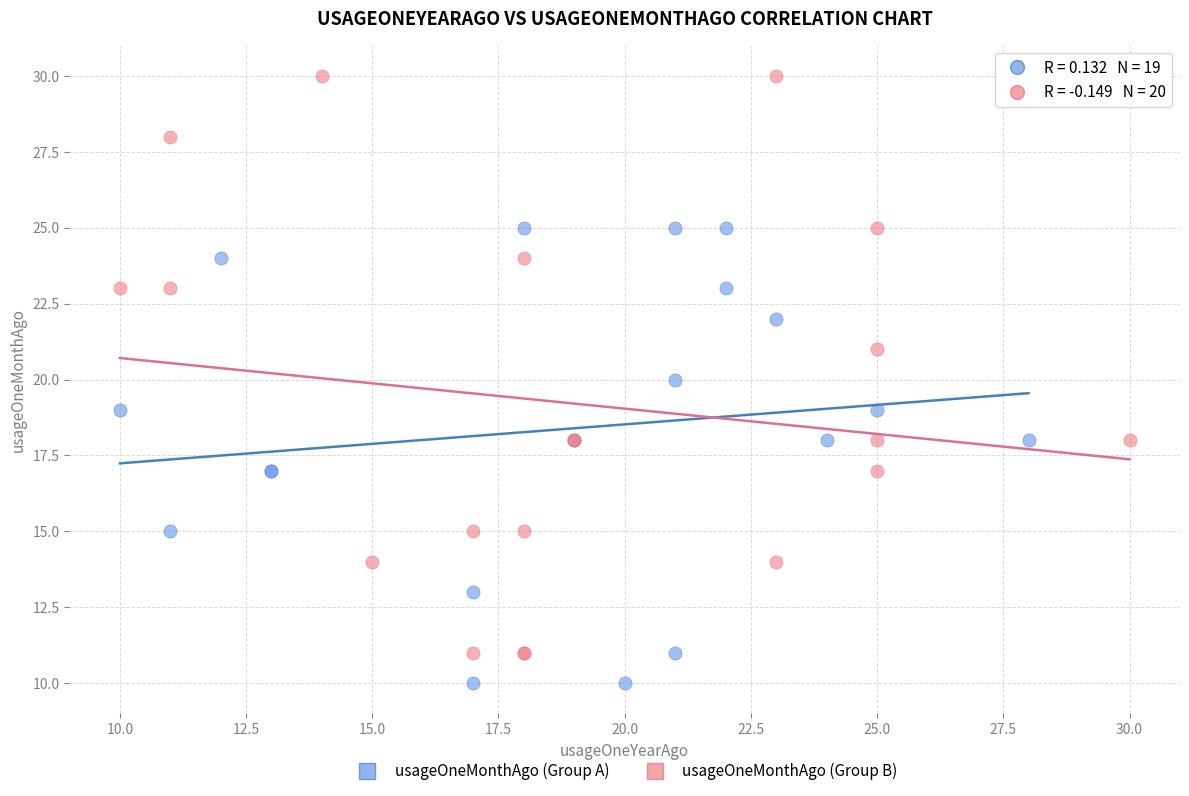

Which series reaches the minimum Y coordinate?

usageOneMonthAgo (Group A)